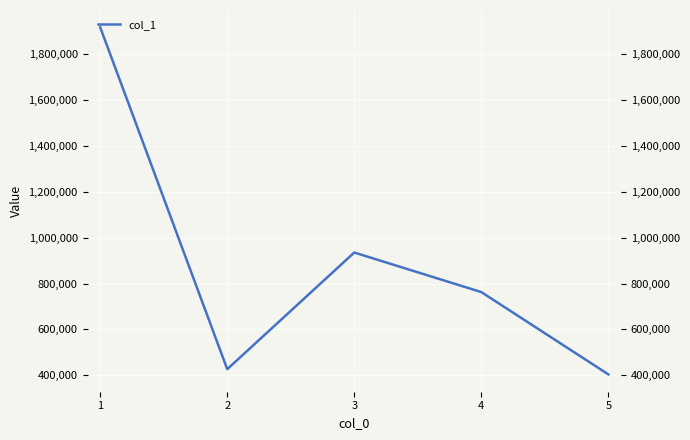

Rank the categories by value from highest to lowest.

1, 3, 4, 2, 5